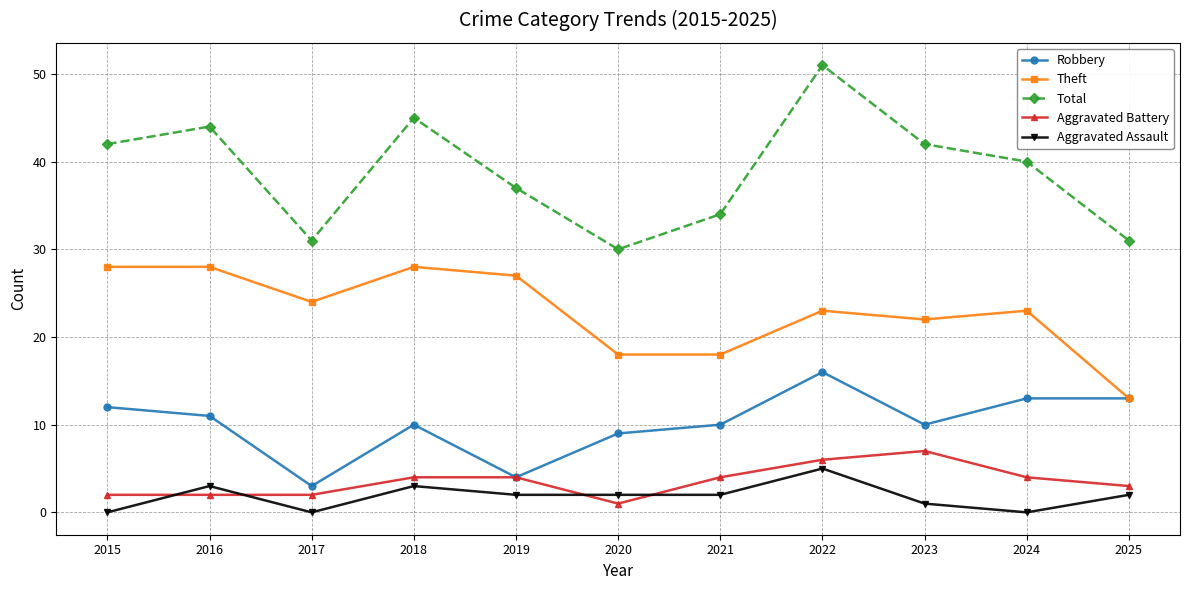

The Aggravated Assault series shows 2 at 2025. True or false?

True